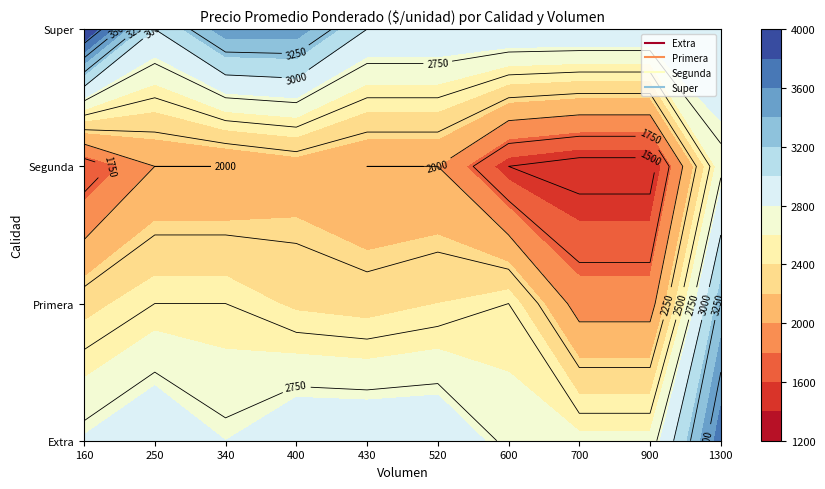

Which series has the largest range (max minus min)?

Primera